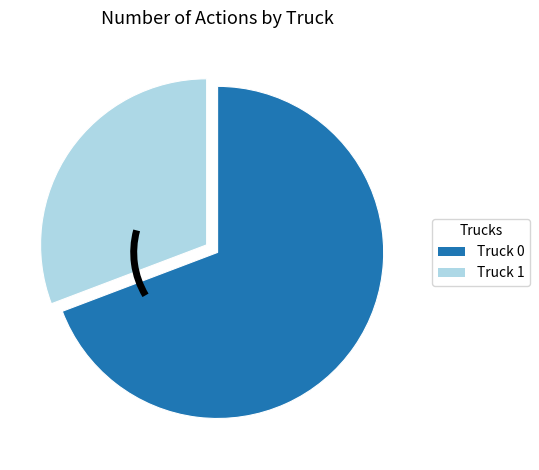

Which has a higher value, Truck 0 or Truck 1?

Truck 0